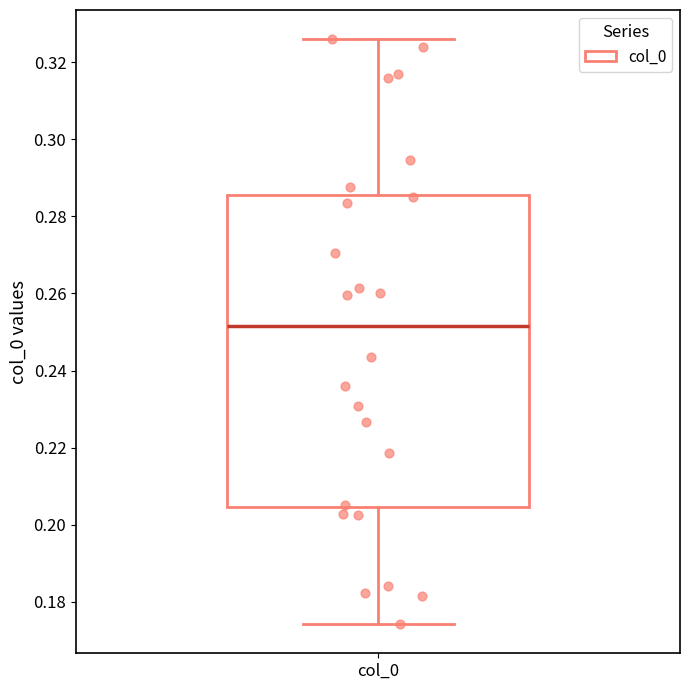

Read this box plot against the y-axis: the position of the median line, the range covered by the box, and the ends of both whiskers. The values are not printed on the chart, so give them approximately, as read against the axis.

median 0.252, box 0.204 to 0.286, whiskers 0.174 to 0.326